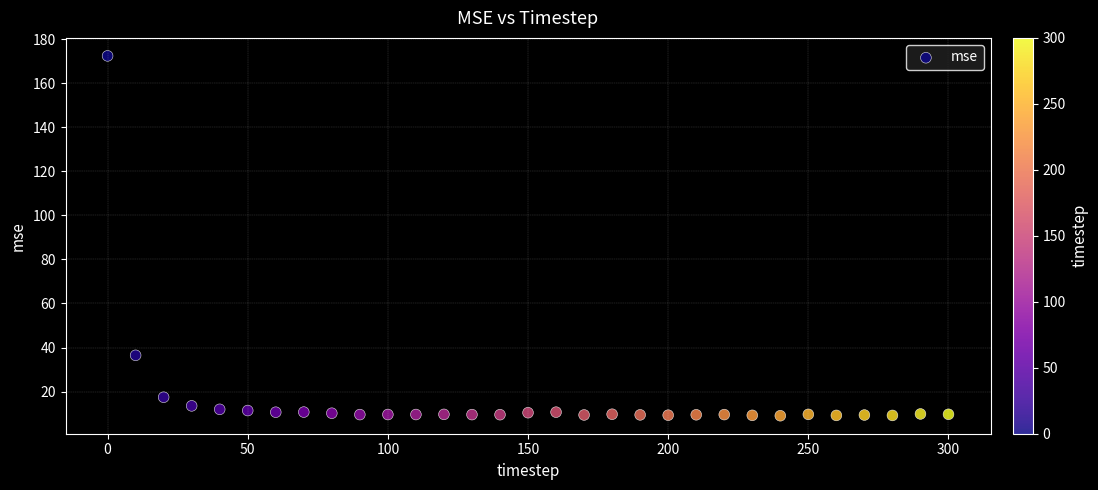

What Y value in the scatter plot is closest to 90?

36.5